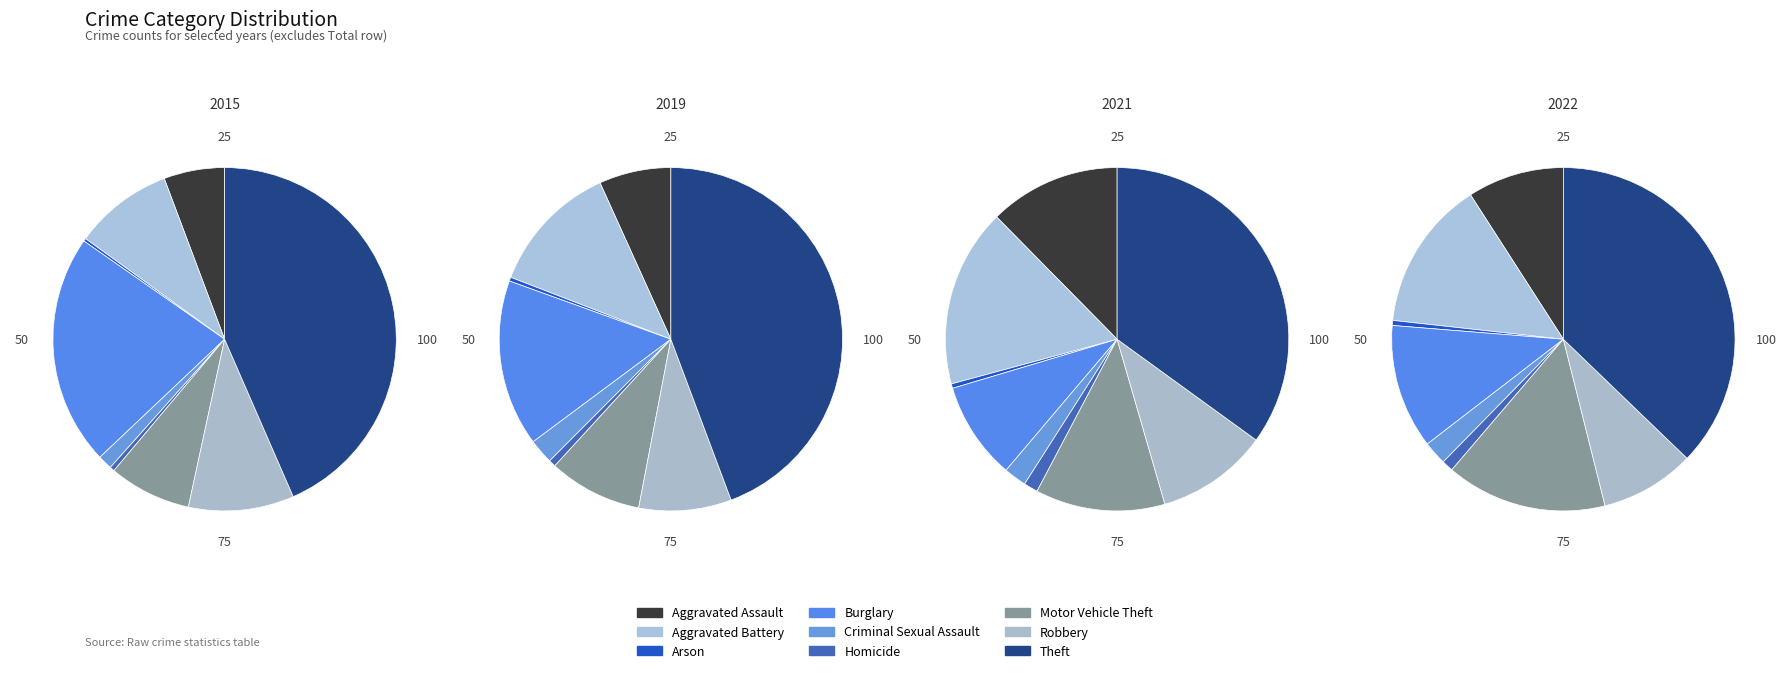

True or false: Robbery accounts for 9% of the total.

True